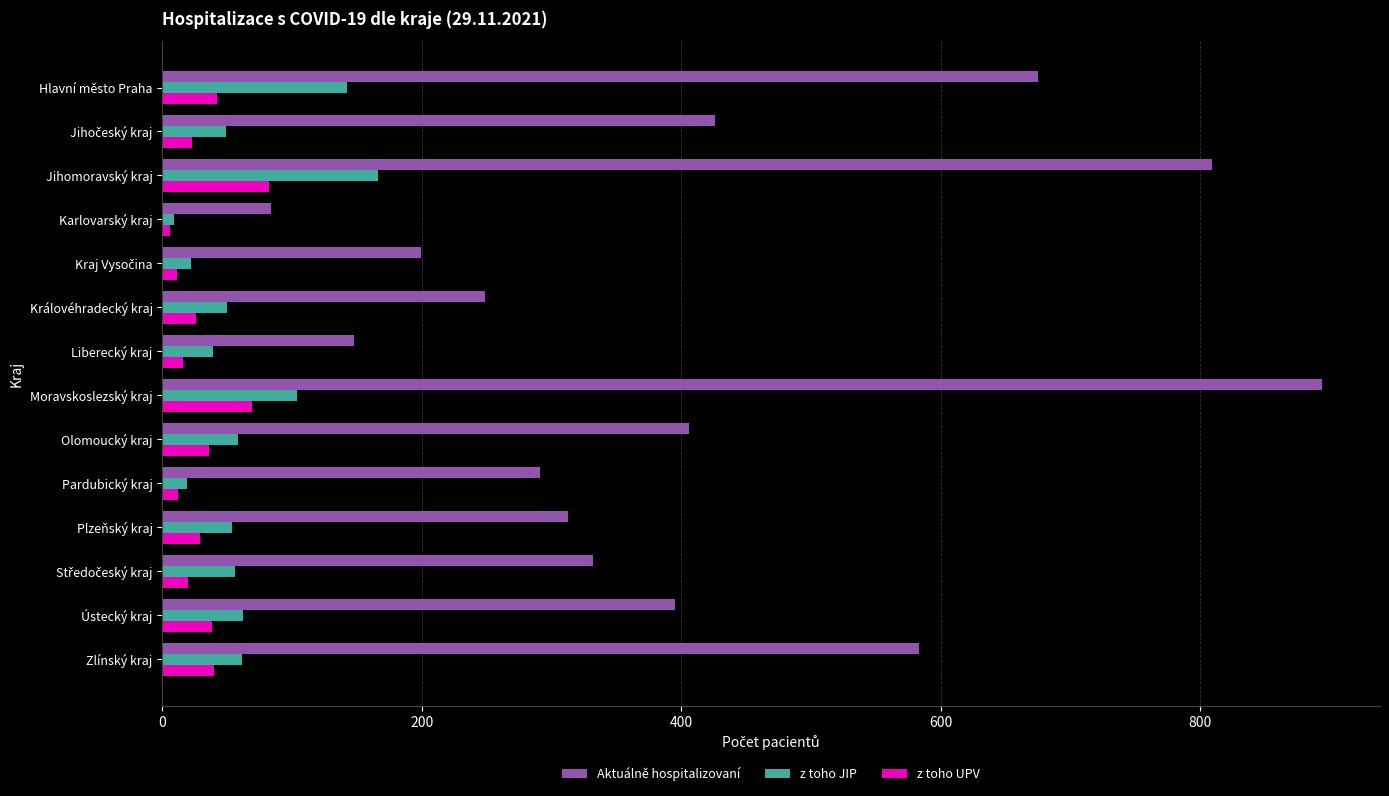

Which series has the widest spread of values?

Aktuálně hospitalizovaní